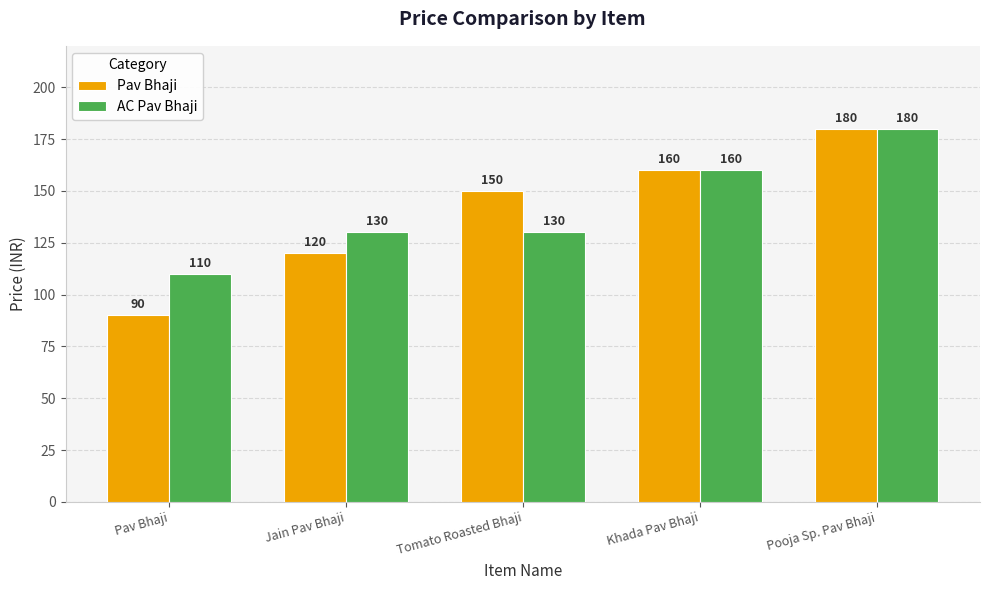

What are all the series names shown in the legend?

Pav Bhaji, AC Pav Bhaji